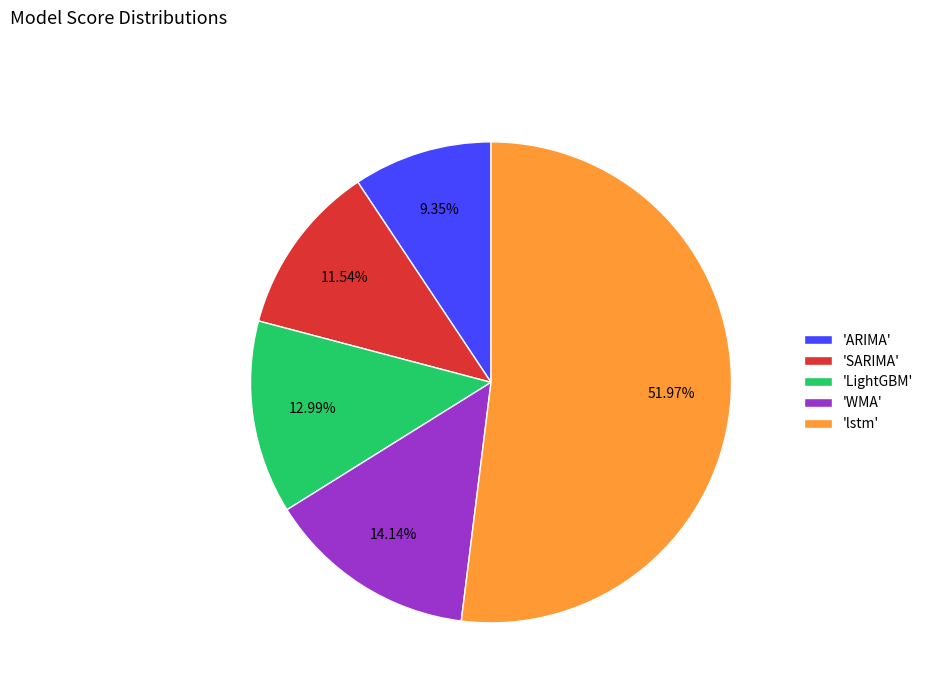

Which category accounts for the majority?

'lstm'